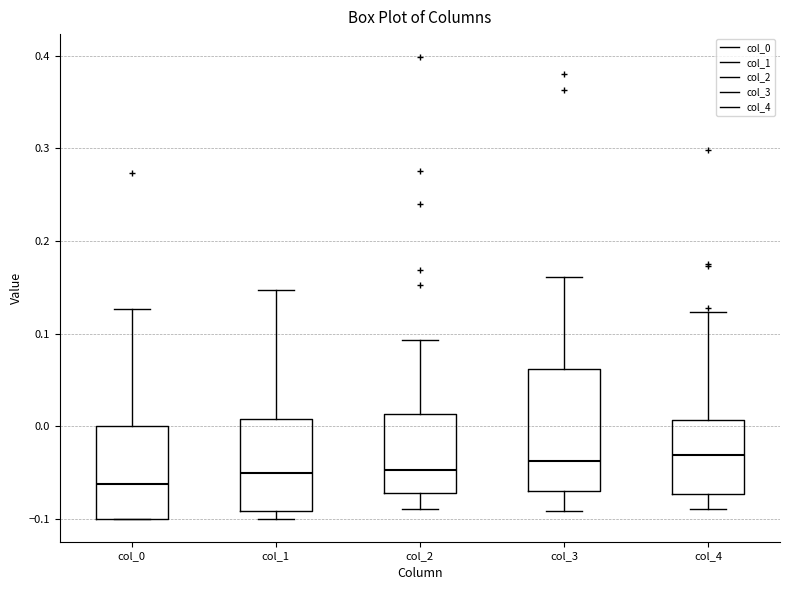

Reading left to right, read every box against the y-axis: the position of its median line, the range the box covers, and the ends of its whiskers. The values are not printed on the chart, so give them approximately, as read against the axis.

col_0: median -0.06, box -0.10 to 0.00, whiskers -0.10 to 0.13
col_1: median -0.05, box -0.09 to 0.01, whiskers -0.10 to 0.15
col_2: median -0.05, box -0.07 to 0.01, whiskers -0.09 to 0.09
col_3: median -0.04, box -0.07 to 0.06, whiskers -0.09 to 0.16
col_4: median -0.03, box -0.07 to 0.01, whiskers -0.09 to 0.12